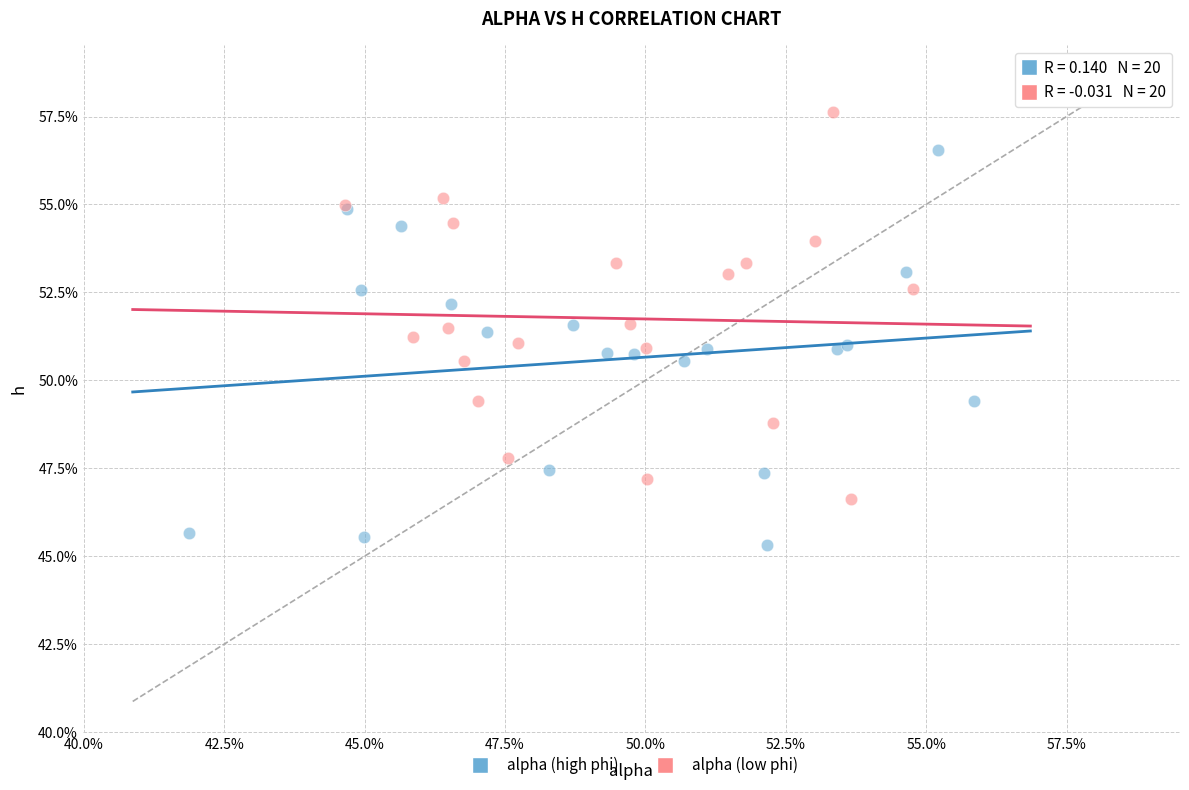

Which series reaches the minimum Y coordinate?

alpha (high phi)